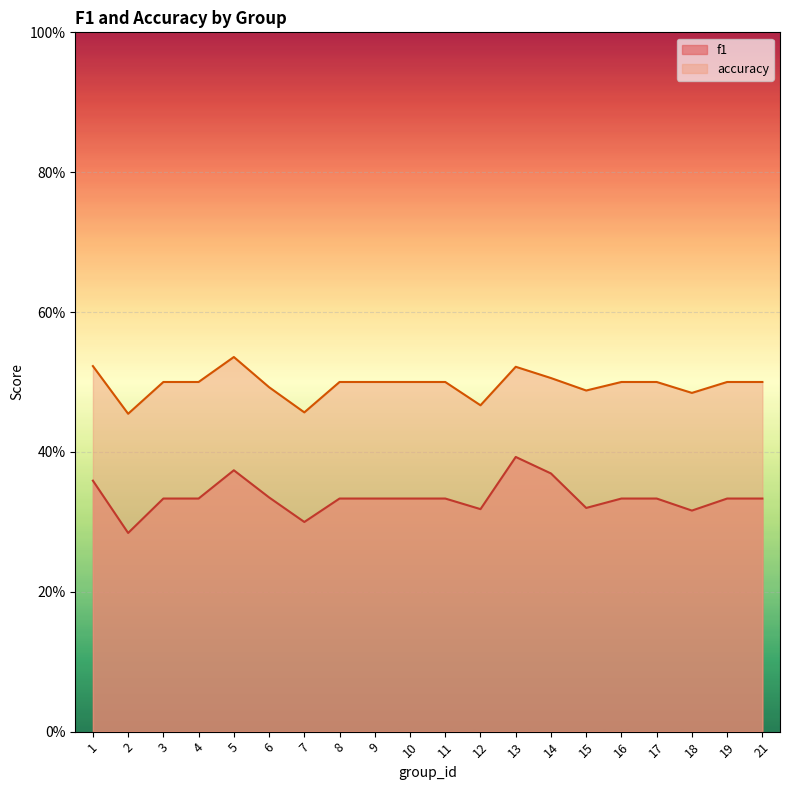

What is the highest value of the f1 series?

0.4